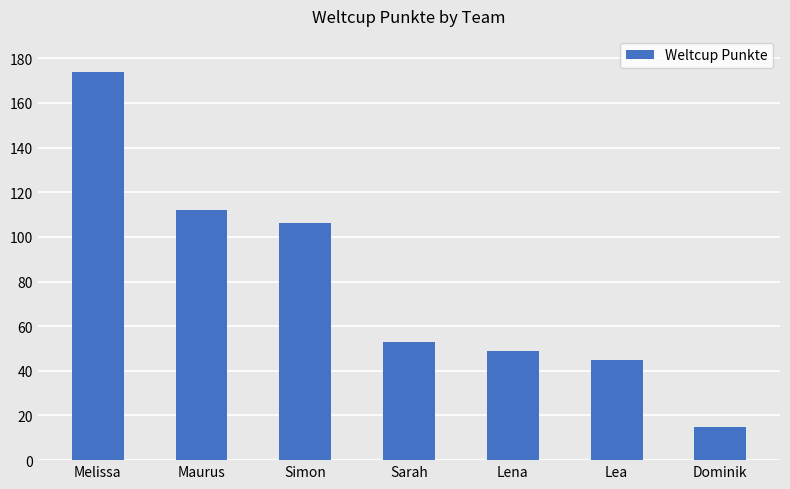

Which category has the lowest value across all series?

Dominik